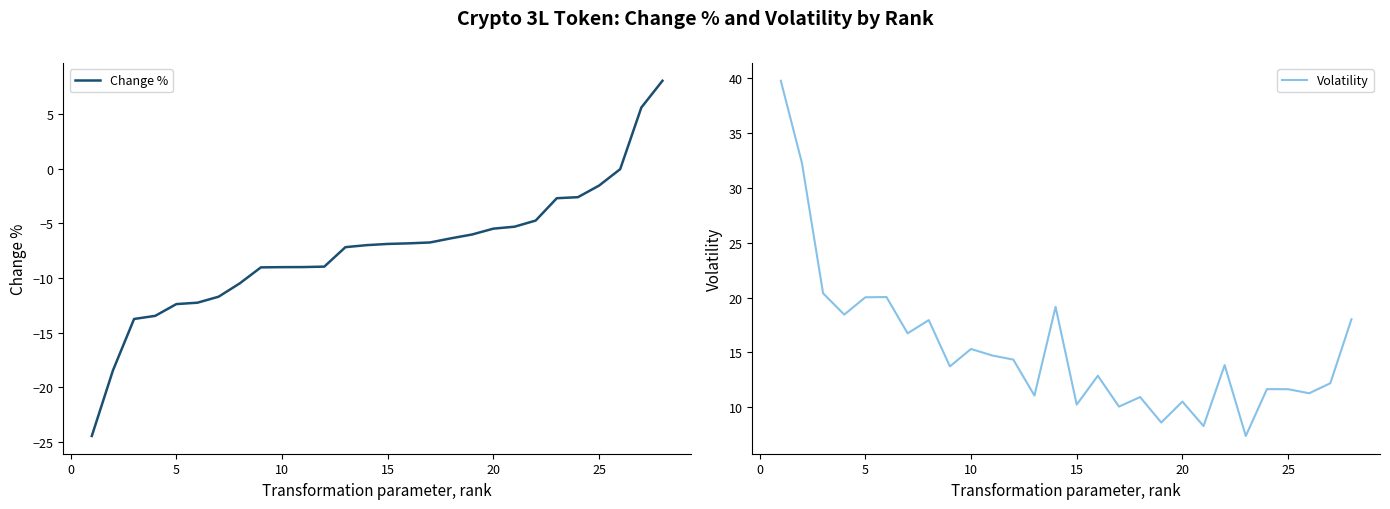

What is the maximum value for Change %?

8.0